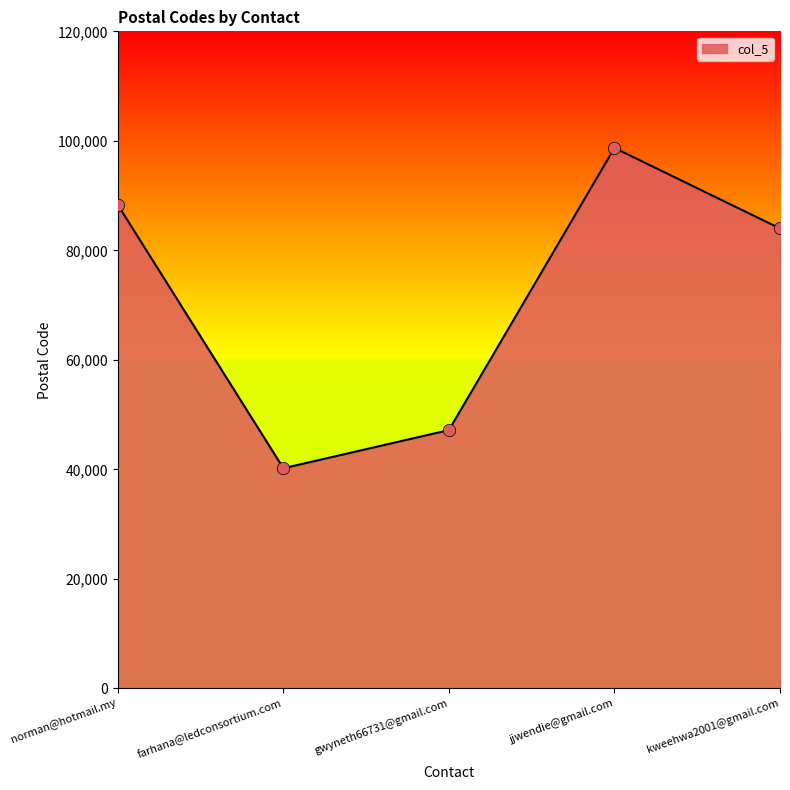

What is the change in value from farhana@ledconsortium.com to jjwendie@gmail.com?

+58500